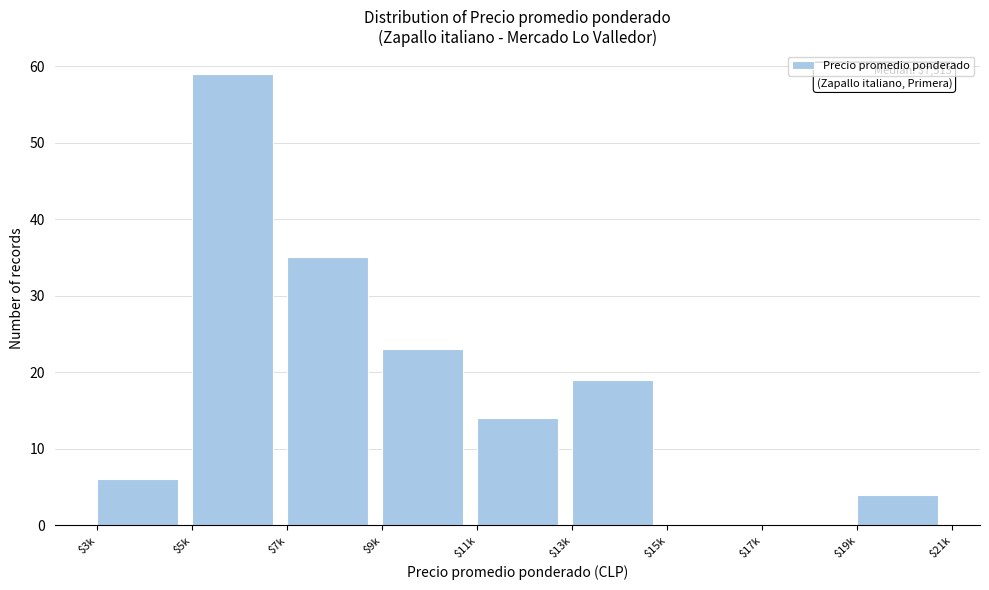

True or false: the data shows 9 at $3k.

False